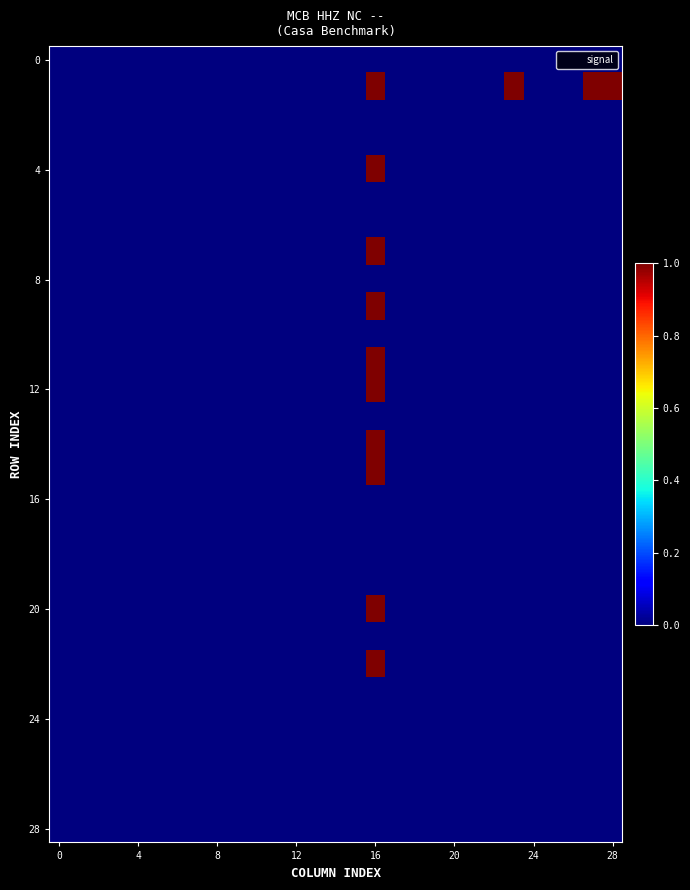

At how many categories does at least one series exceed 0?

4